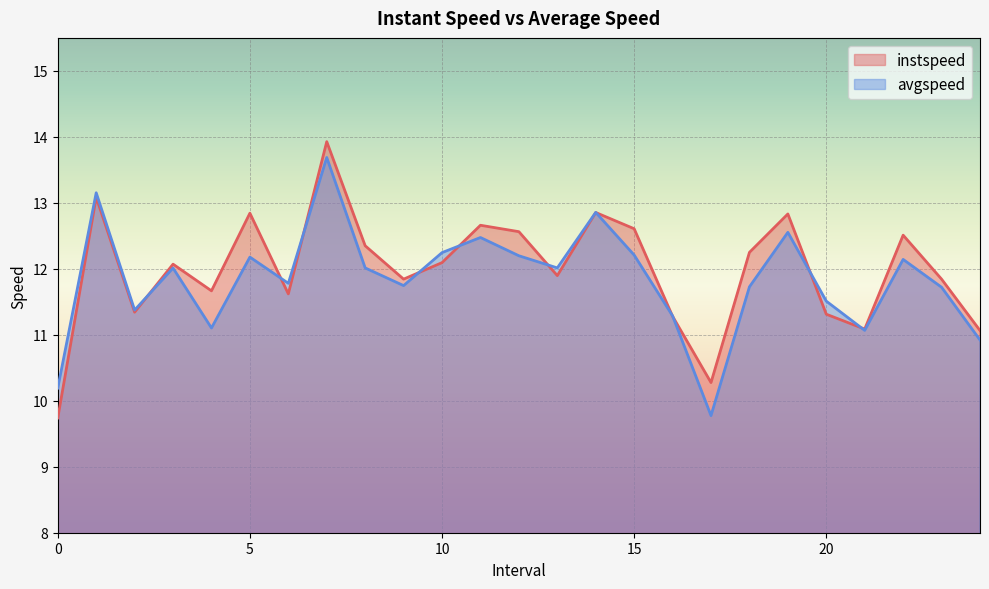

How many times do instspeed and avgspeed cross each other?

11